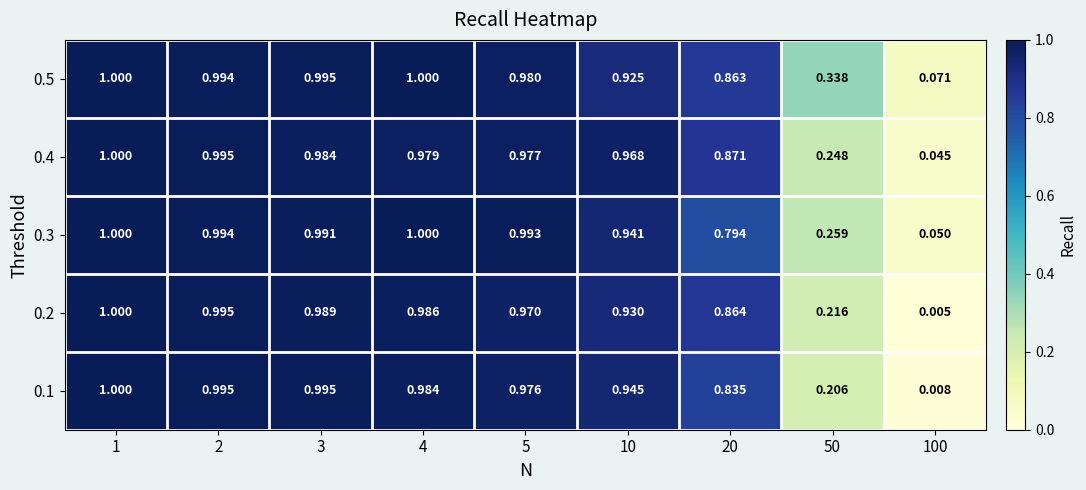

Is the value of 0.5 at 4 greater than the value of 0.2 at 50?

Yes